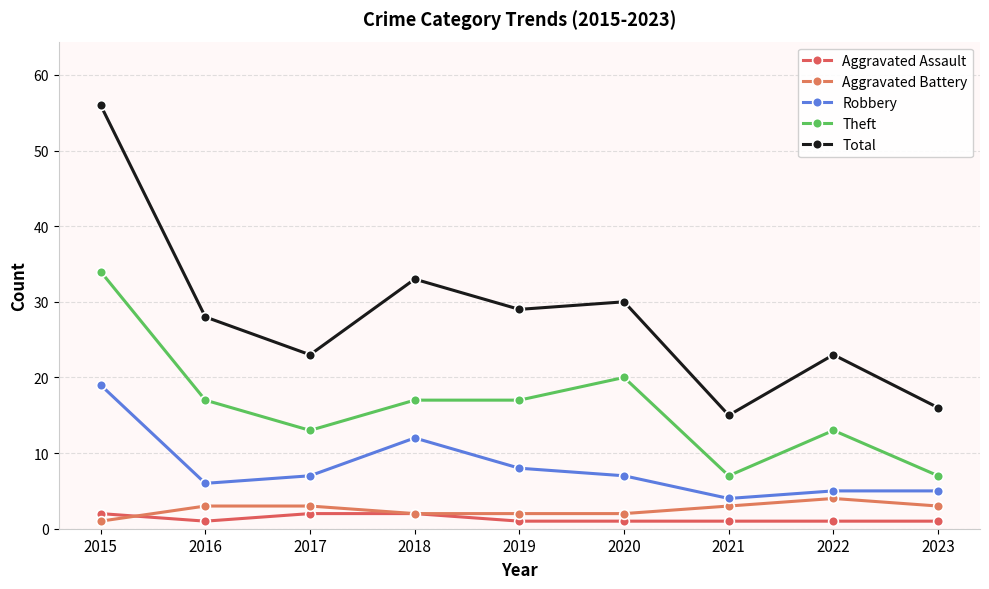

What is the value of the Robbery point at the 7th from the left?

4